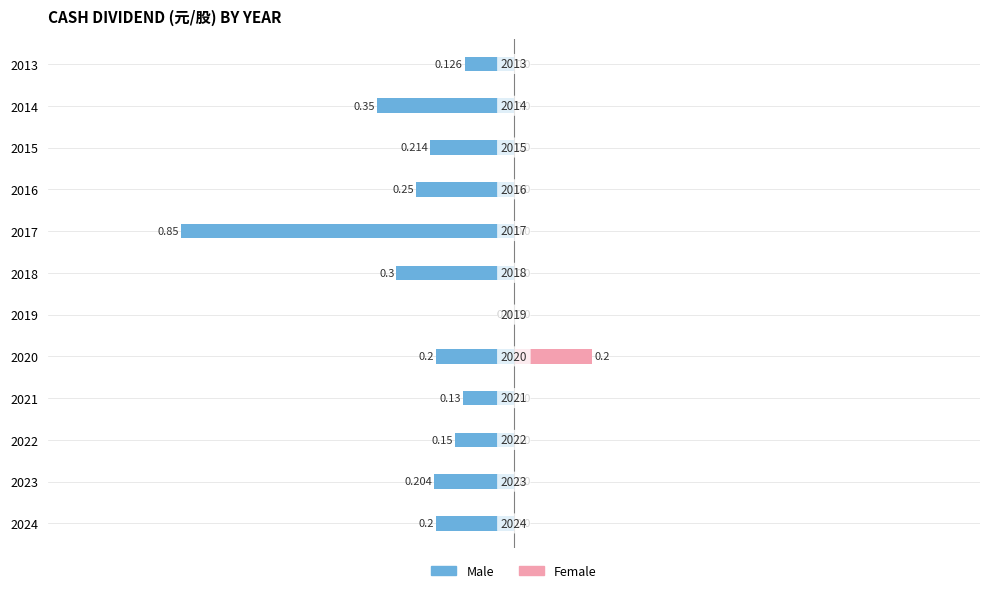

The Male series shows -0.6 at 5. True or false?

False